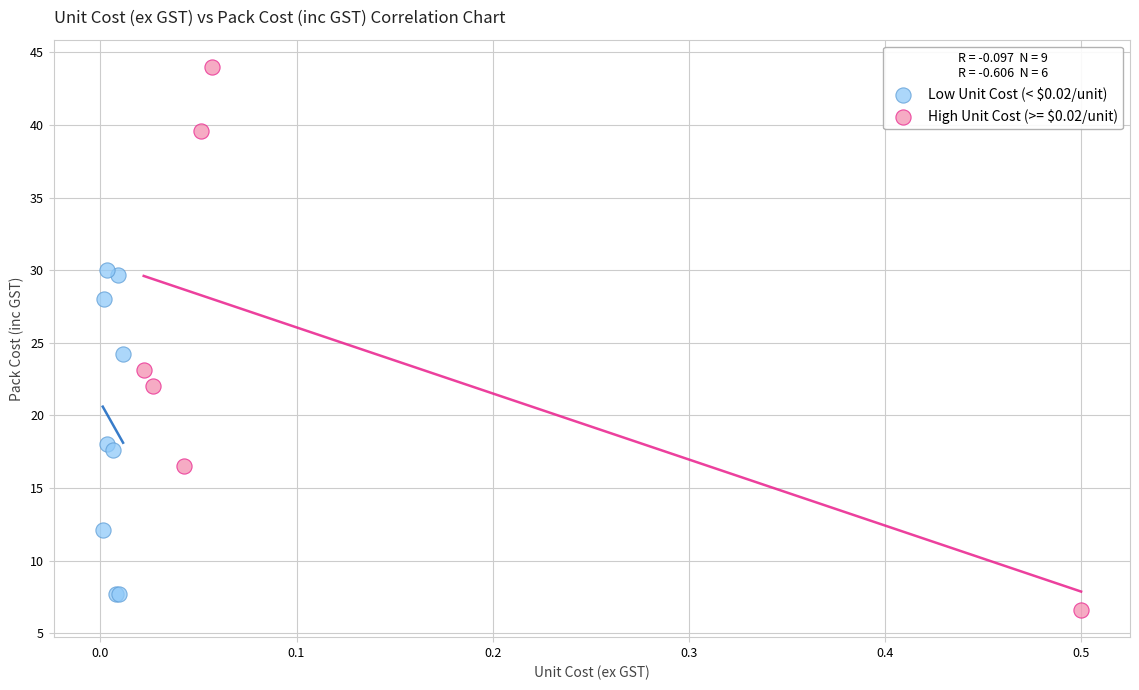

Which series contains the highest Y value?

High Unit Cost (>= $0.02/unit)